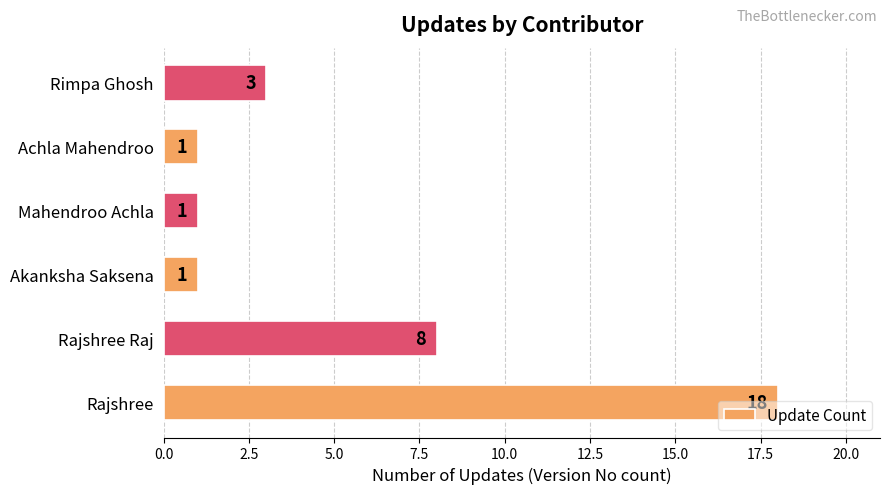

How many bars are there in total?

6